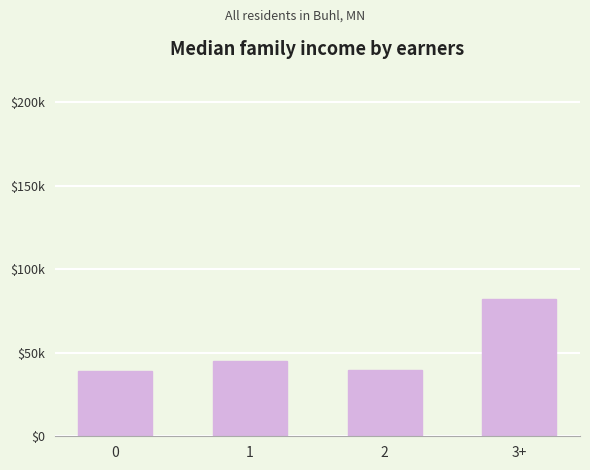

Does the chart contain any negative values?

No